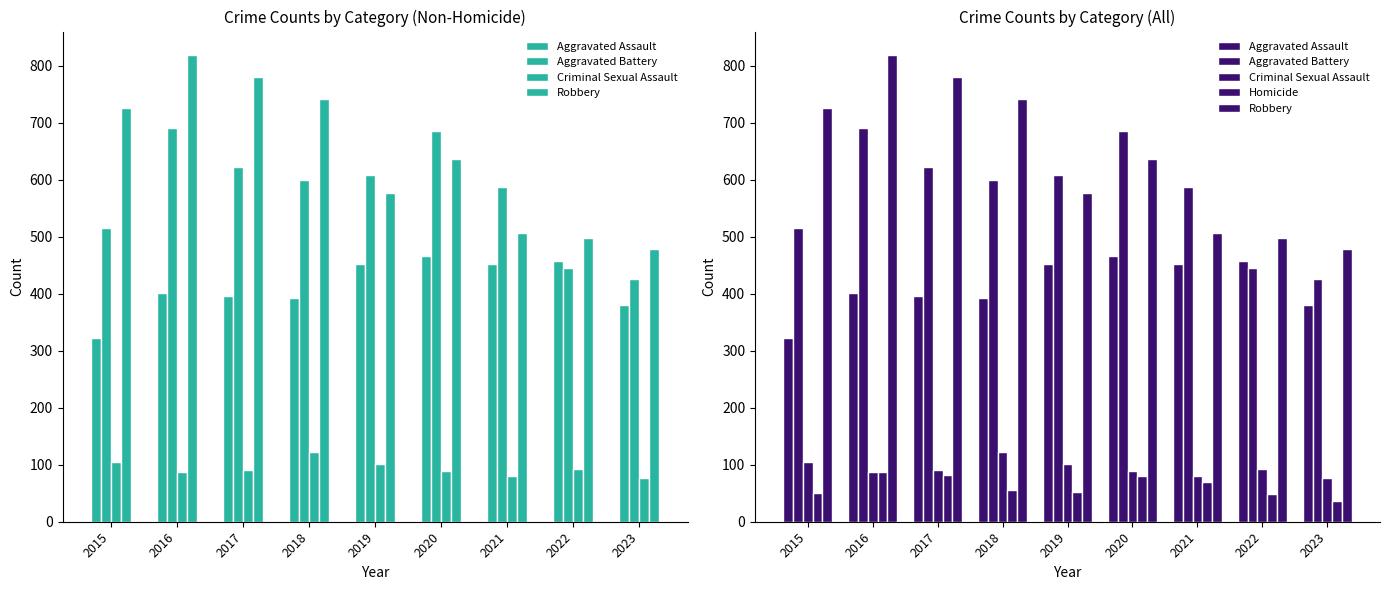

How many groups of bars are there?

9